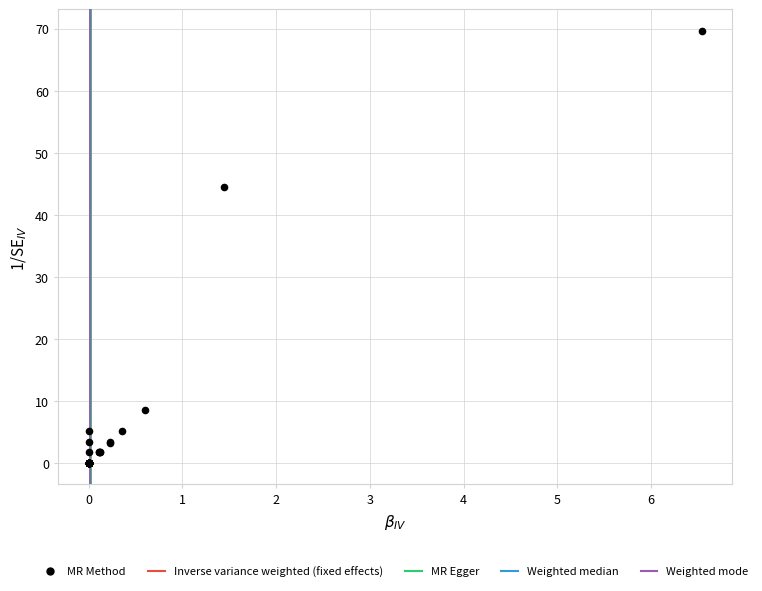

What Y value in the scatter plot is closest to 34?

44.4